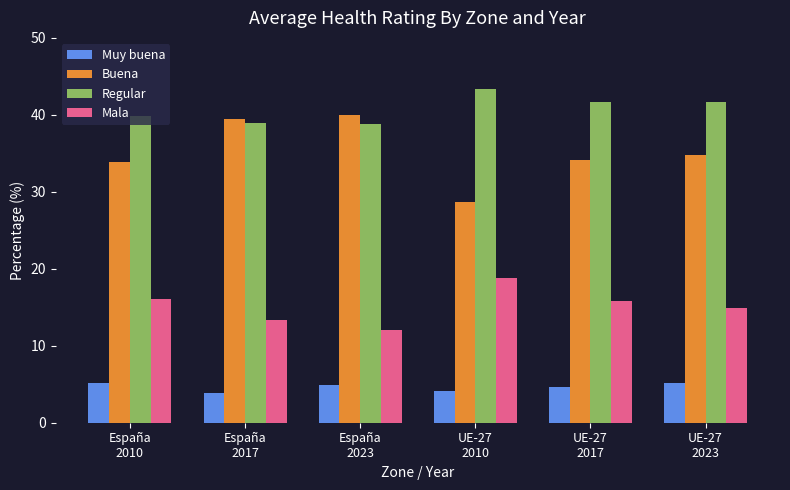

Which category has the highest value in the Mala series?

UE-27
2010